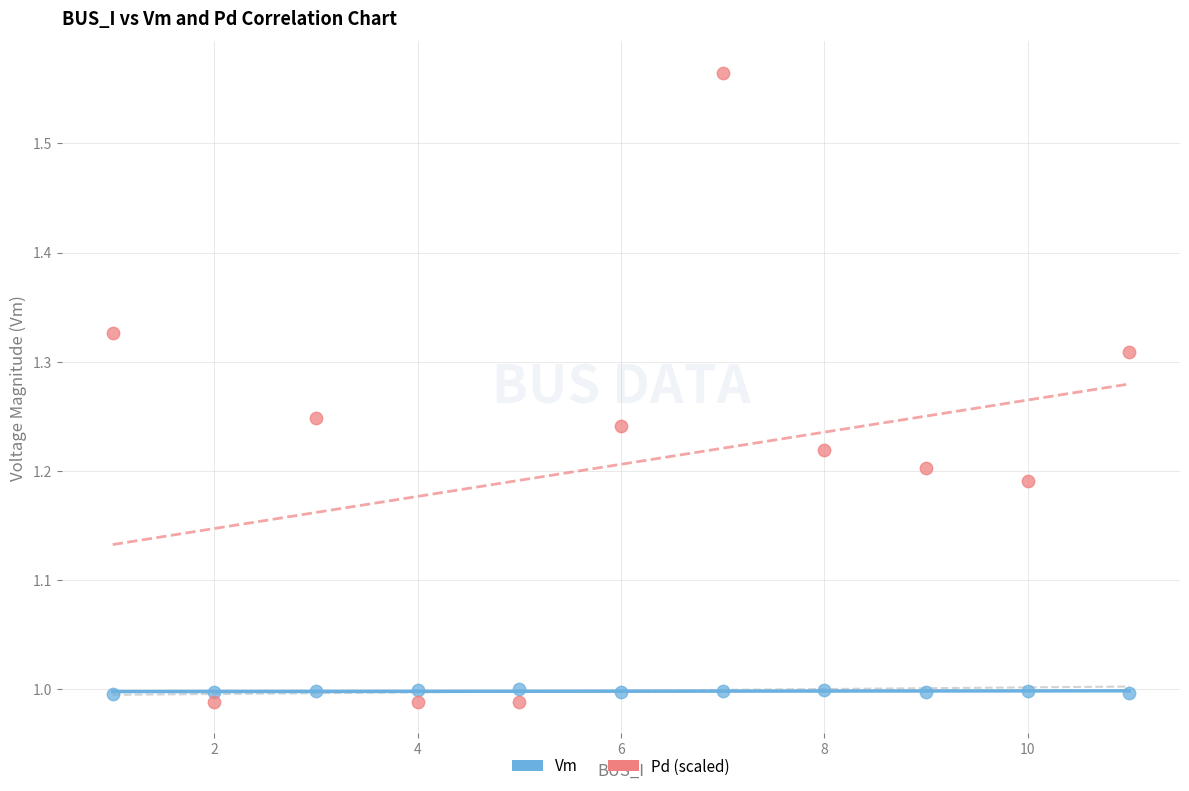

Across all data points, what is the range of X values (max minus min)?

10.0